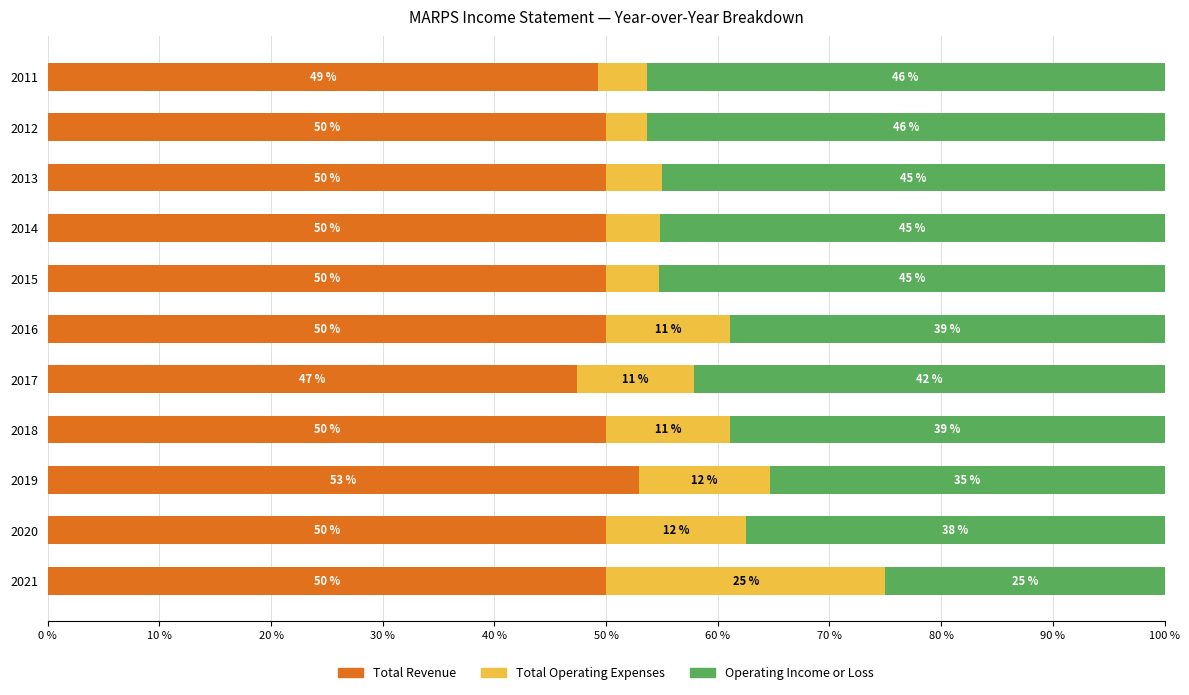

What are all the series names shown in the legend?

Total Revenue, Total Operating Expenses, Operating Income or Loss